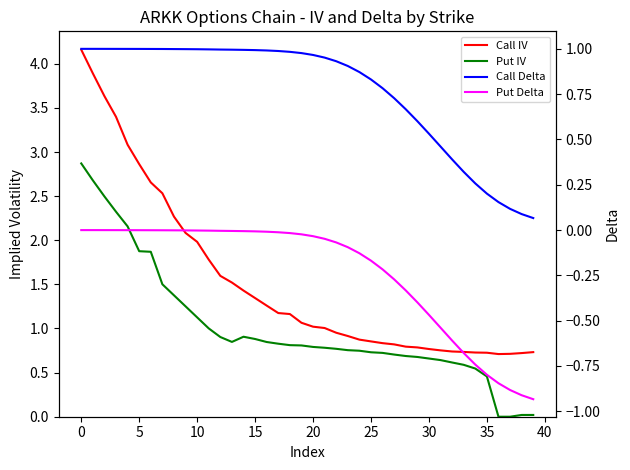

What is the total value across all series at 17?

3.0